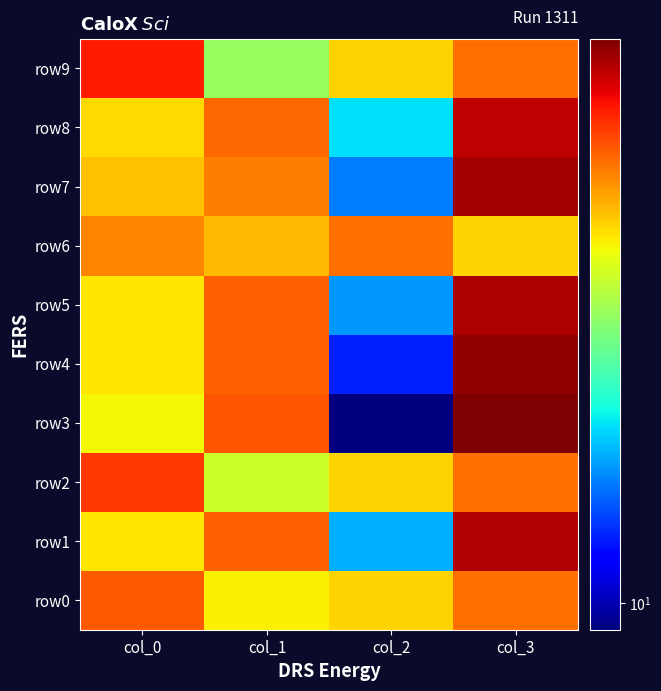

At col_3, list the series in order from smallest to largest.

row6, row0, row2, row9, row8, row1, row5, row7, row4, row3